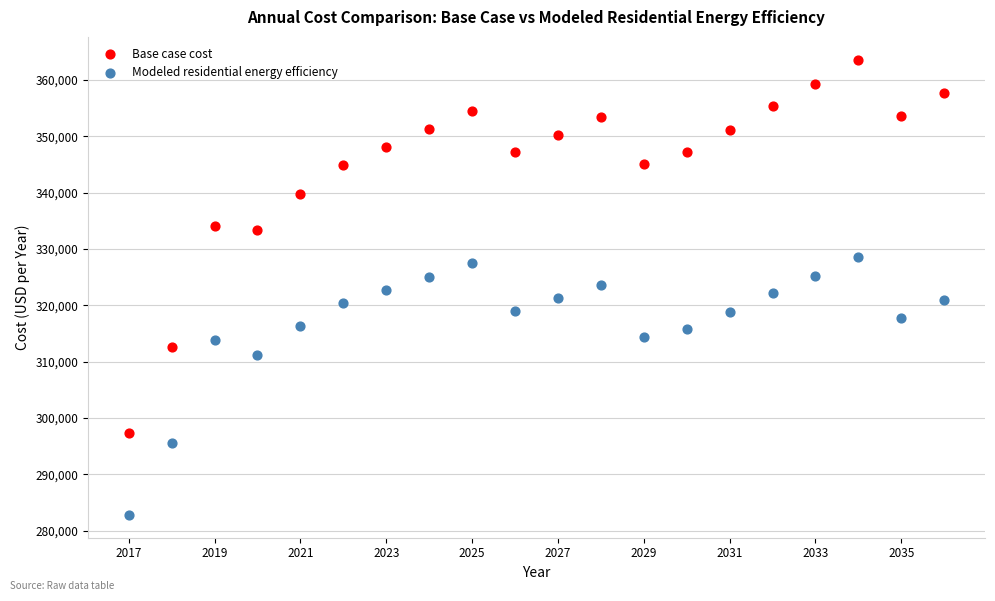

In the Base case cost series, what Y value is closest to 330485?

333342.8